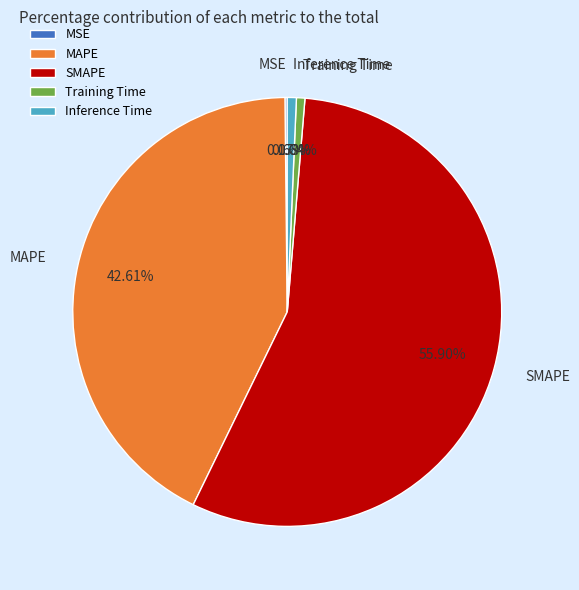

Is the sum of Training Time and MAPE greater than half?

No